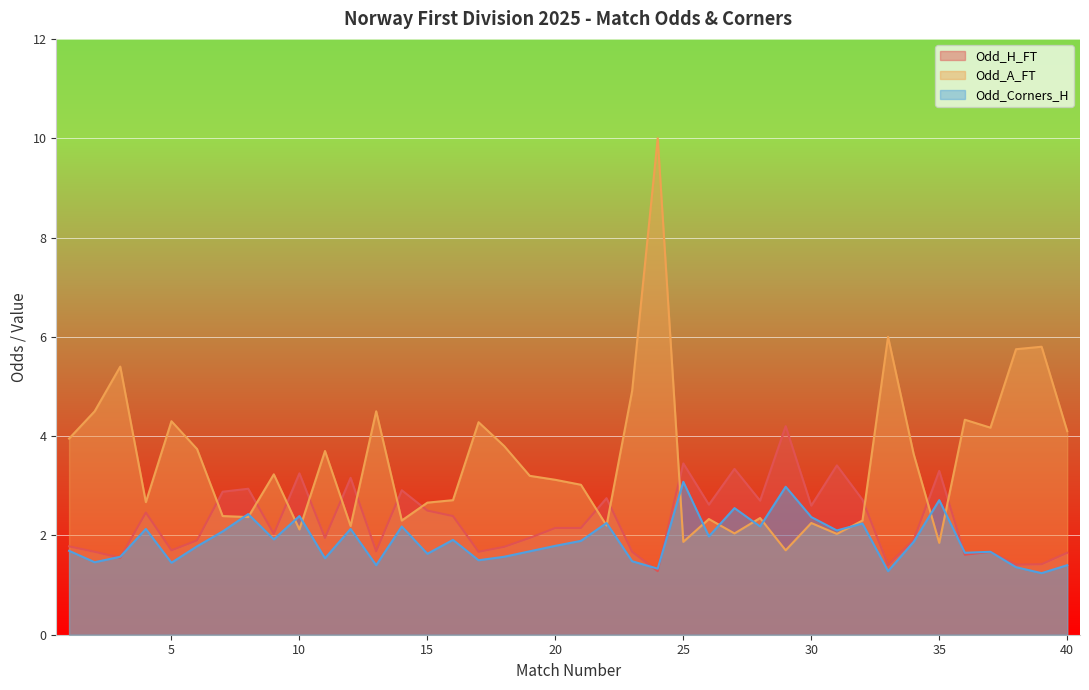

What is the highest value of the Odd_H_FT series?

4.2